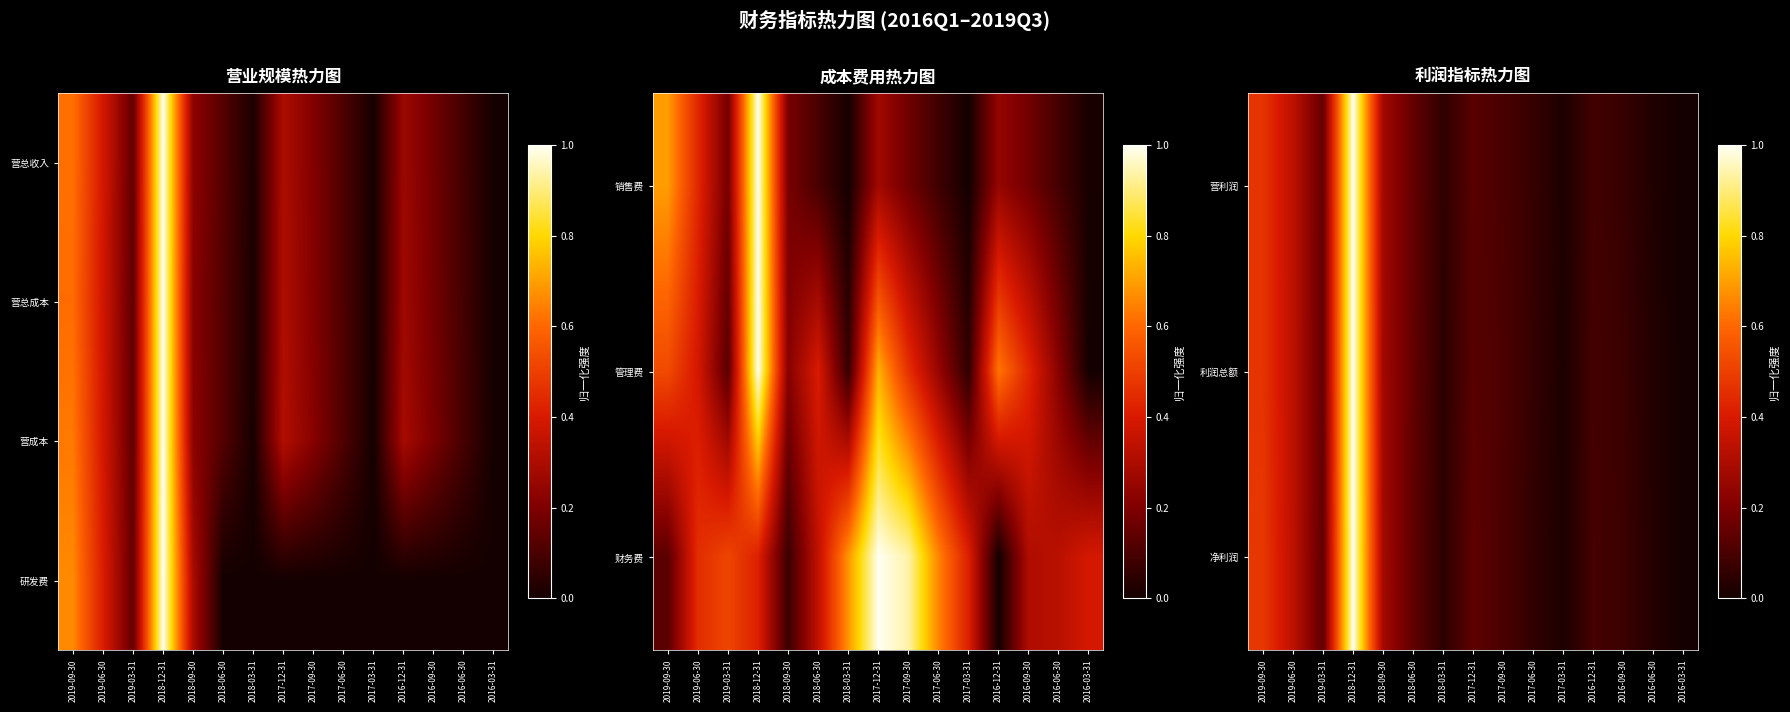

What is the total value across all series at 2017-09-30?

0.3